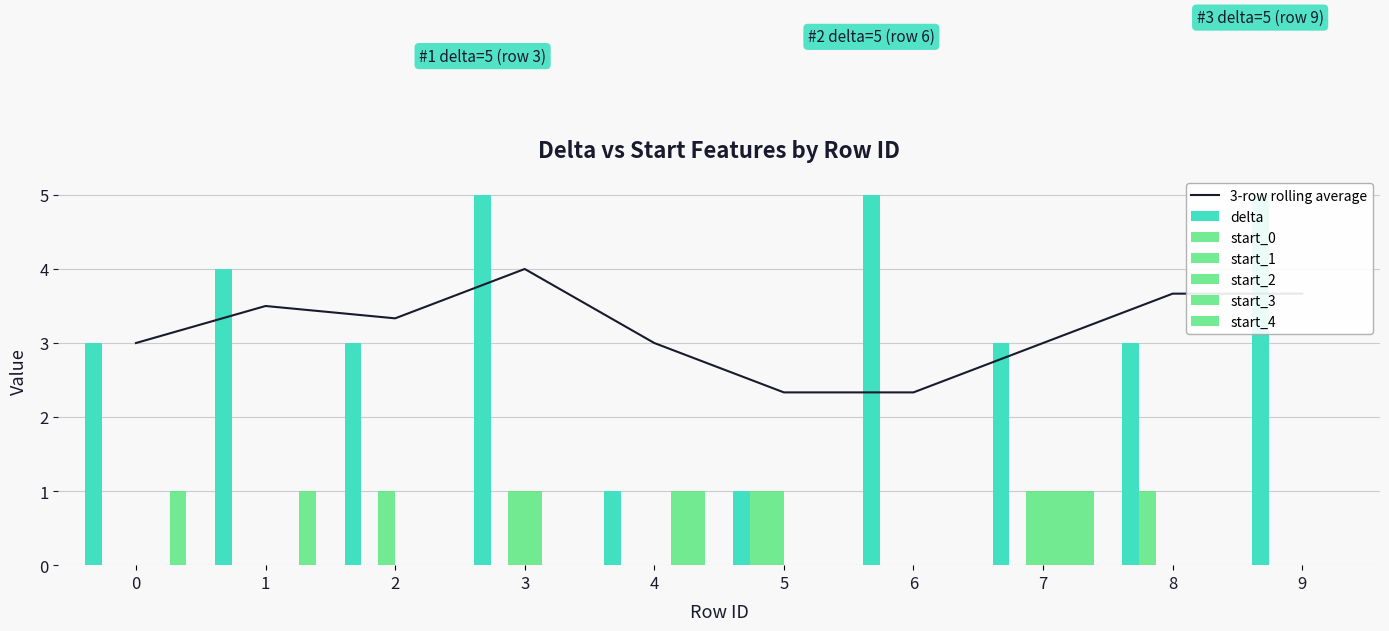

Is the value of start_0 at 8 greater than the value of start_1 at 5?

No